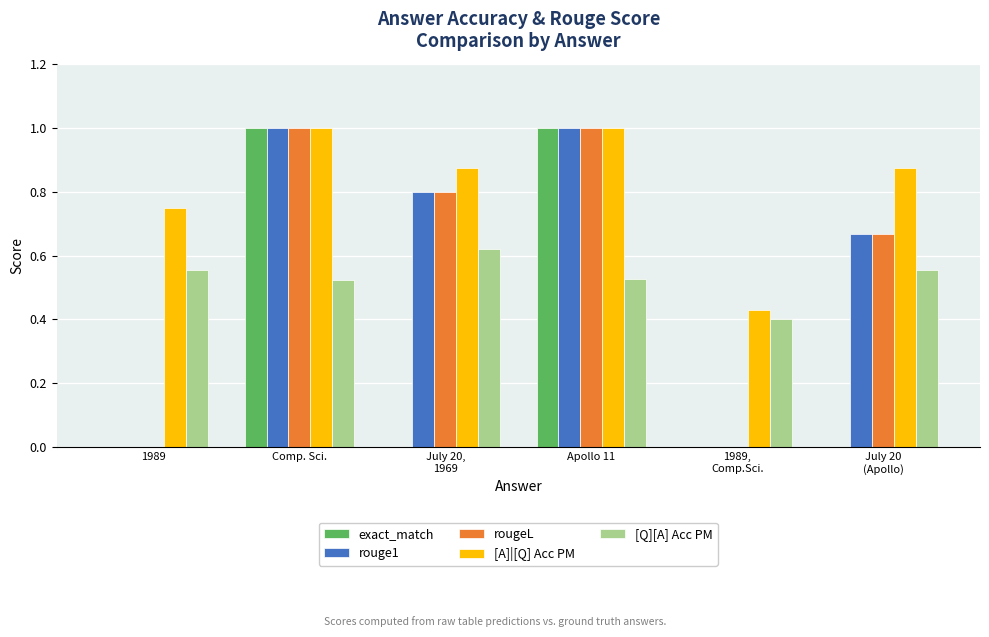

Is it true that rouge1 equals 0.0 at 1989?

True